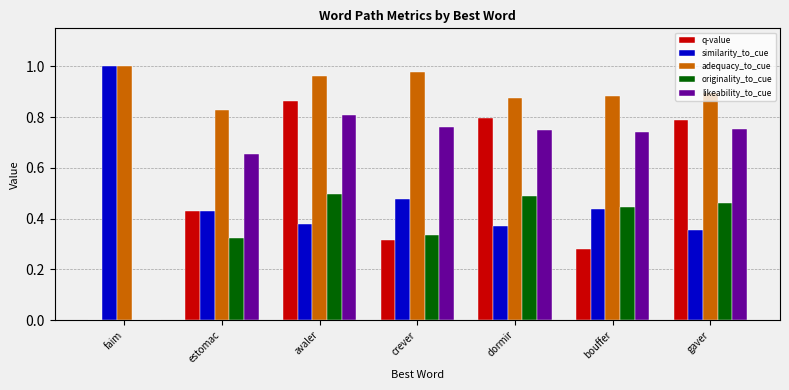

The similarity_to_cue series shows 0.4 at faim. True or false?

False